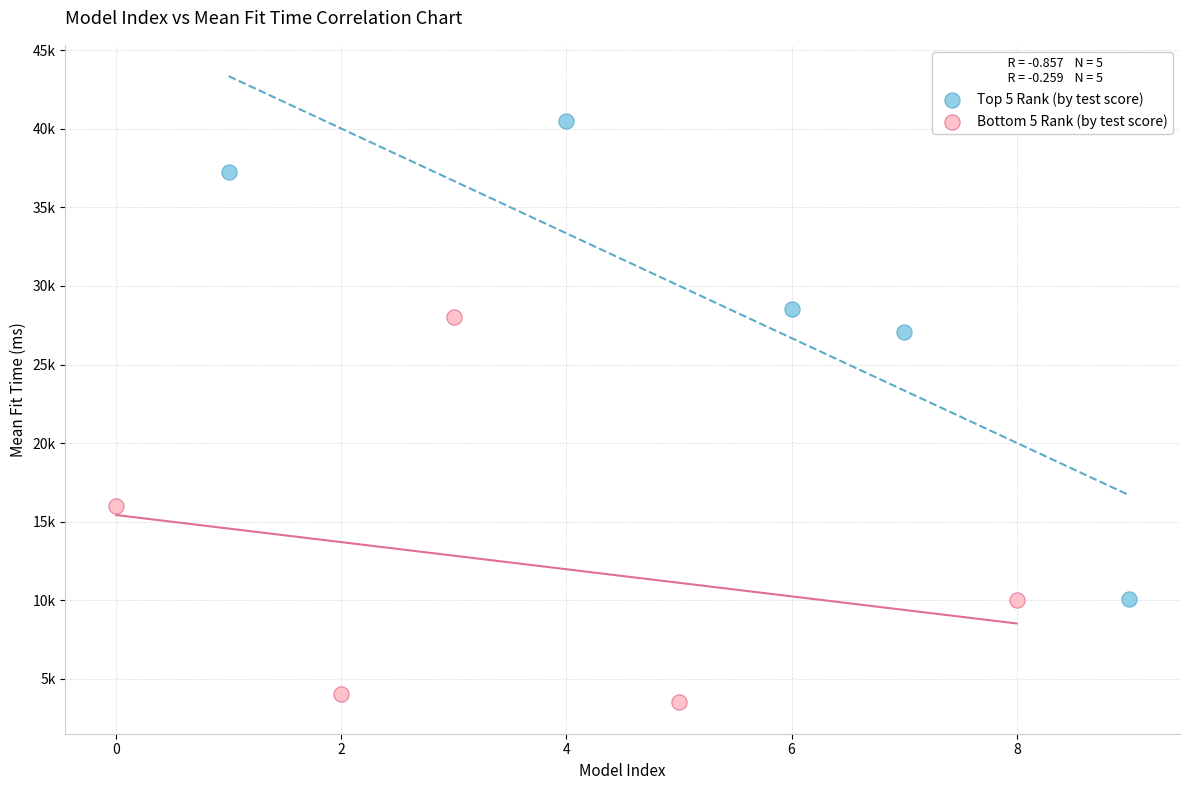

Which series contains the lowest Y value?

Bottom 5 Rank (by test score)